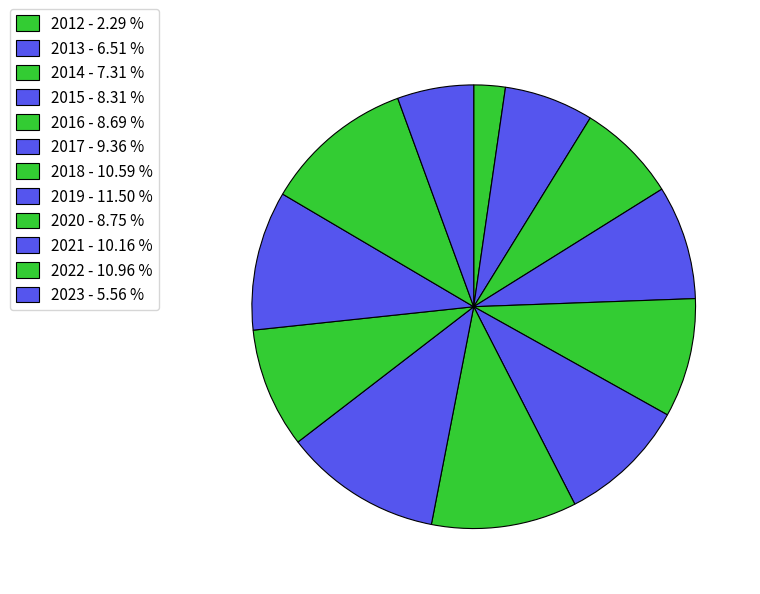

Do 2018 and 2019 together represent more than half of the pie?

No